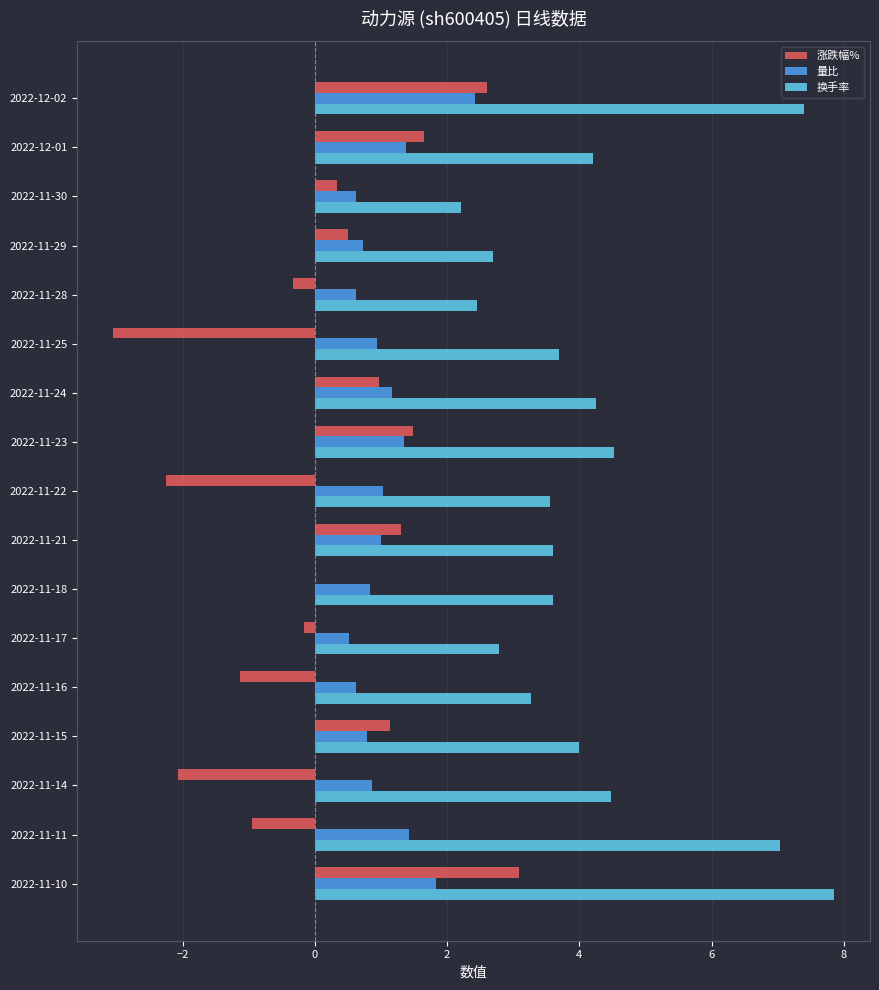

Which series changed the most between 2022-12-02 and 2022-11-11?

涨跌幅%